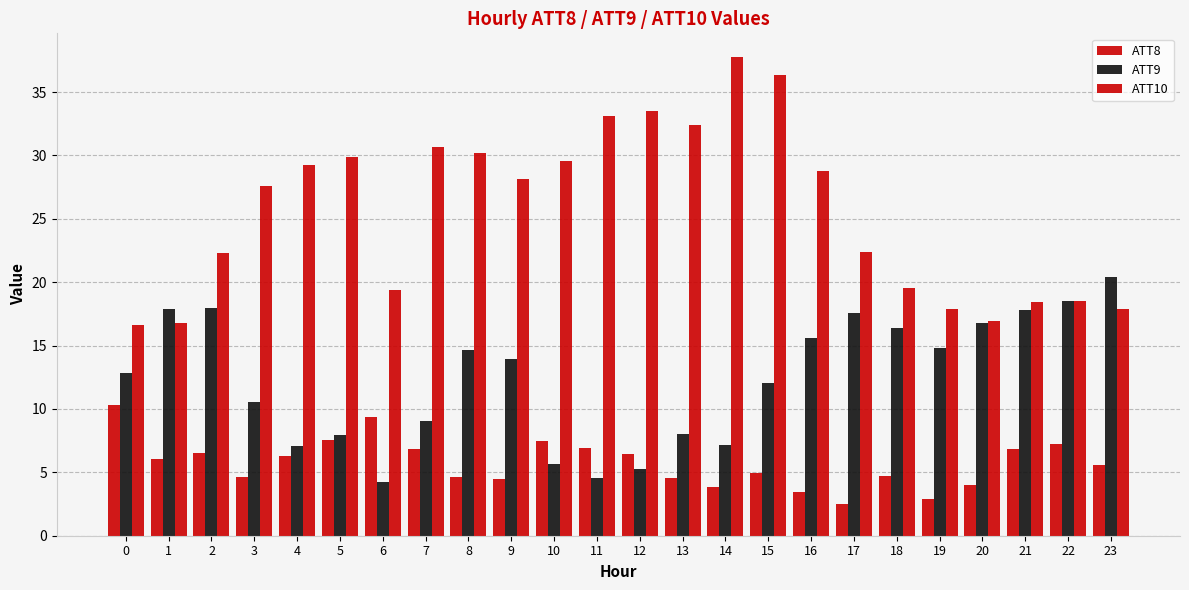

Are the bars grouped side by side (vs. stacked)?

Yes